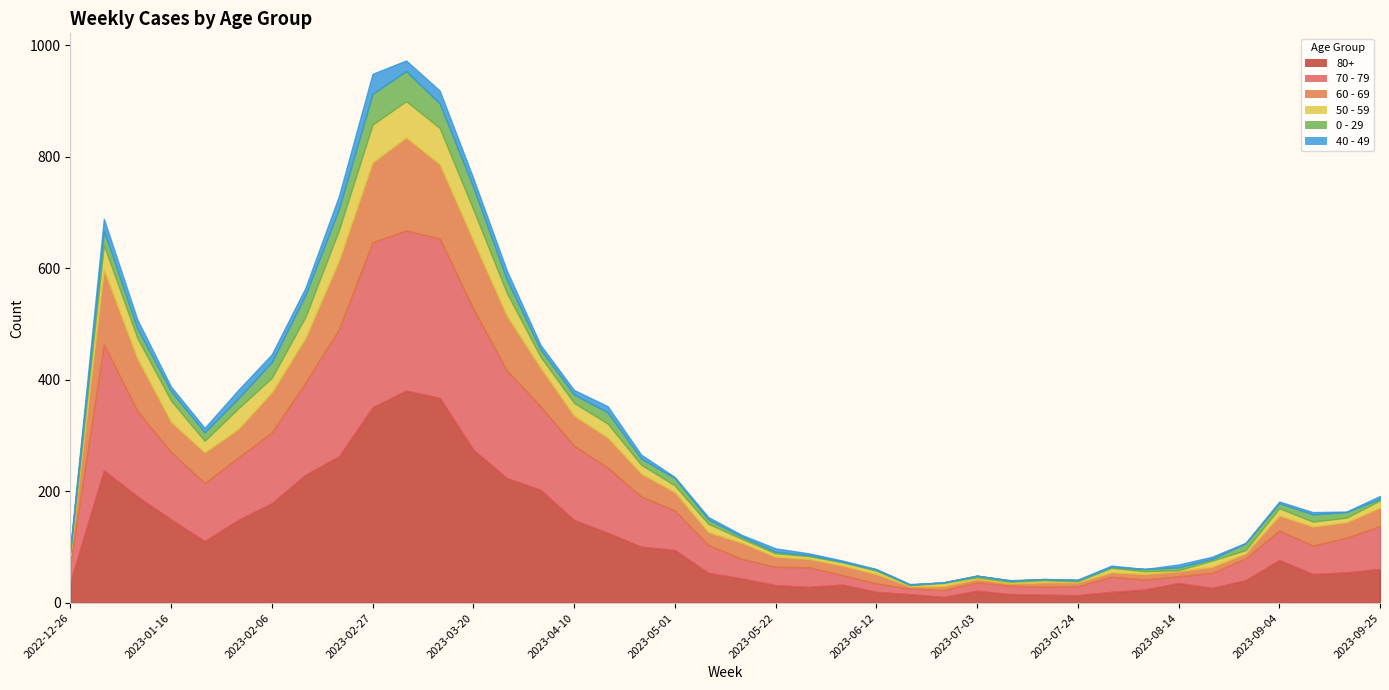

At how many categories does at least one series exceed 369?

1